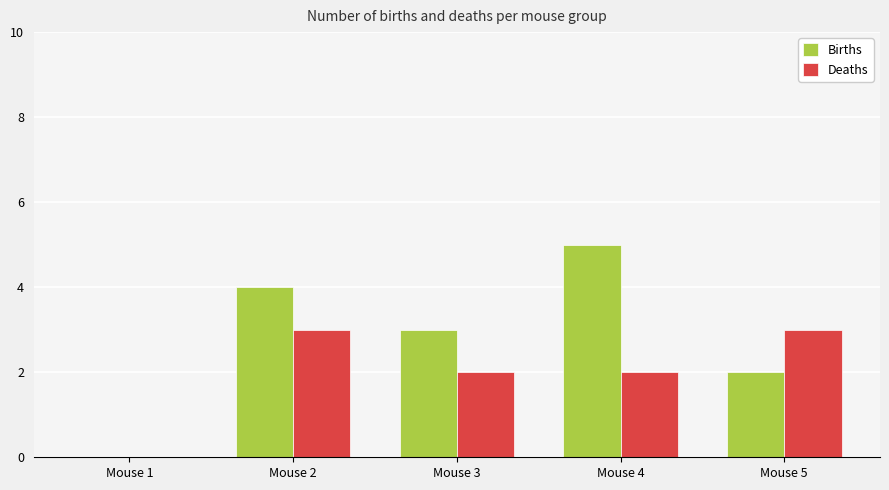

Which series has the largest total across all categories?

Births